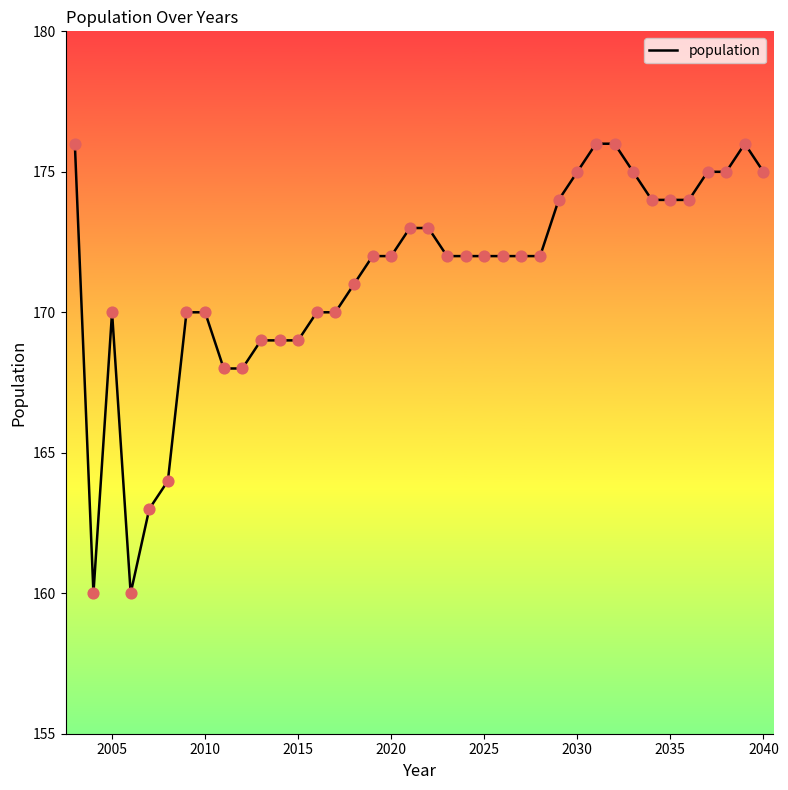

What is the difference between the maximum and minimum values?

16